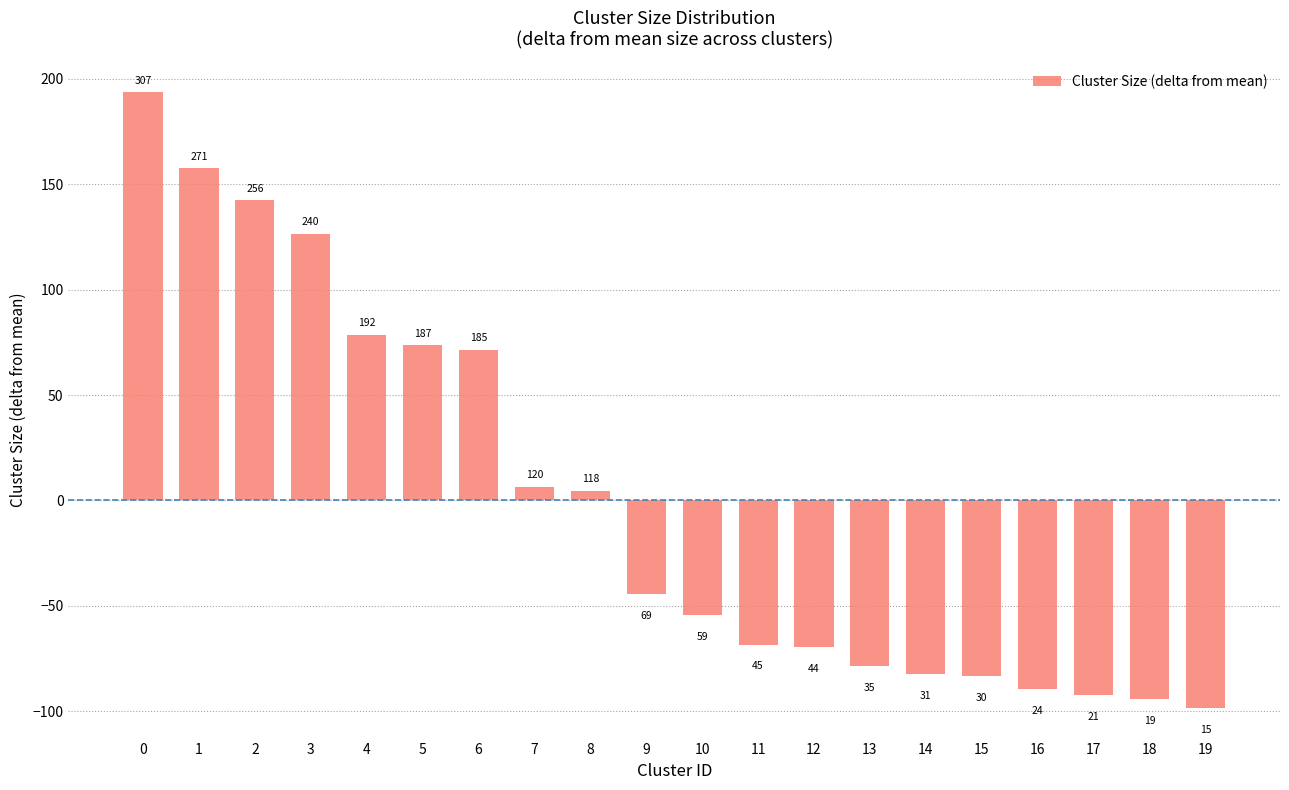

Reading left to right, transcribe all the data shown in this chart.

193.6	157.6	142.6	126.6	78.6	73.6	71.6	6.6	4.6	-44.4	-54.4	-68.4	-69.4	-78.4	-82.4	-83.4	-89.4	-92.4	-94.4	-98.4